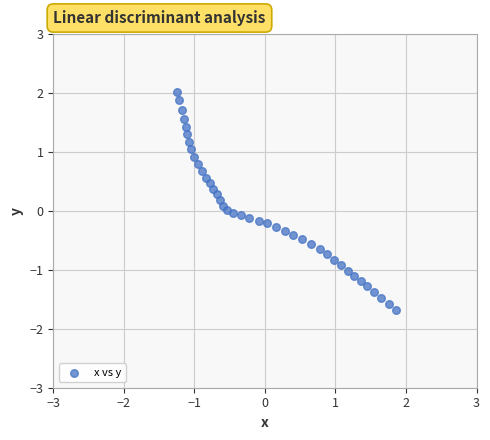

What is the range of Y values (max minus min)?

3.7